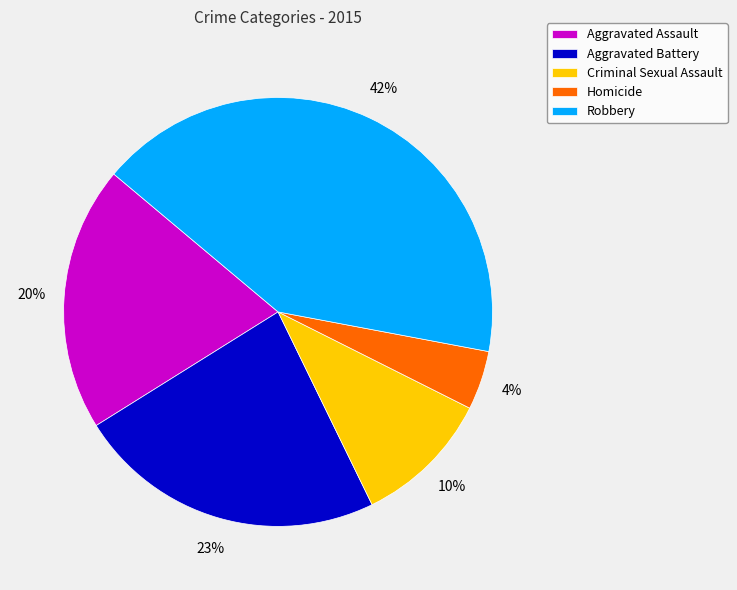

Is Homicide the majority of the pie?

No